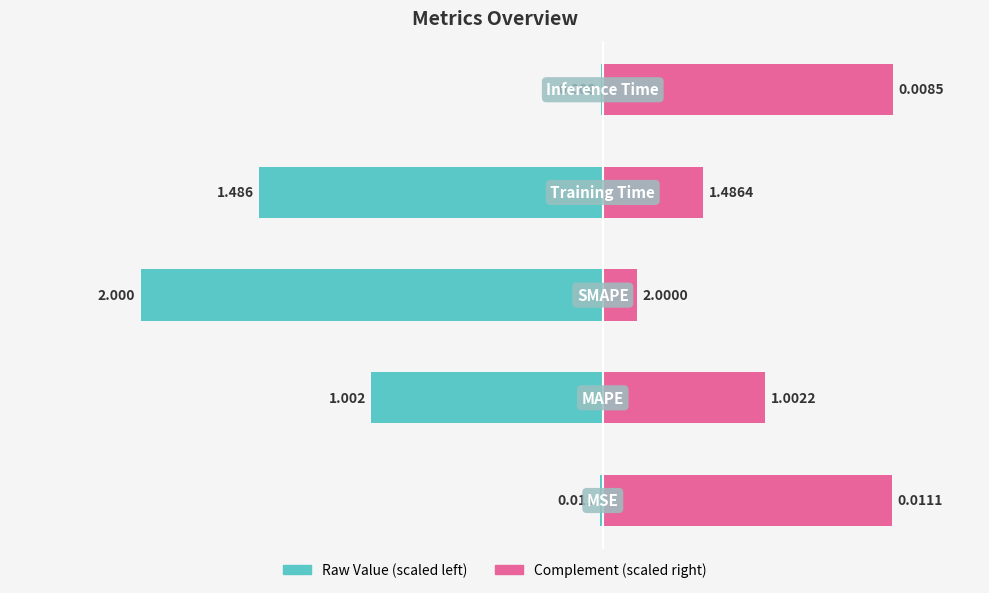

Count the number of categories in the chart.

5